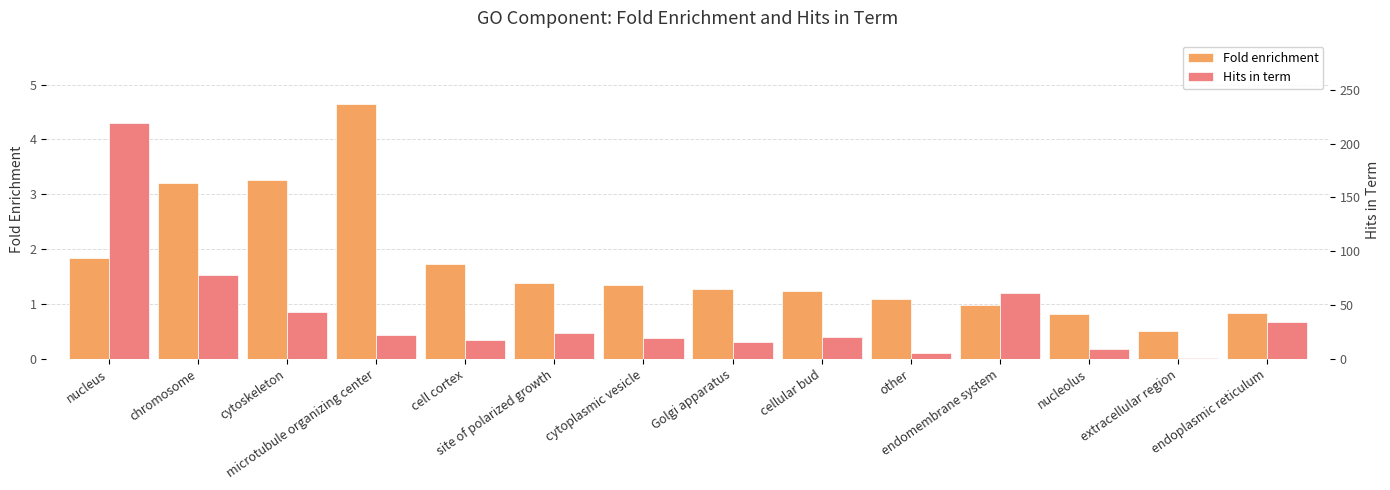

What is the value of the Hits in term bar at the 13th from the left?

1.0